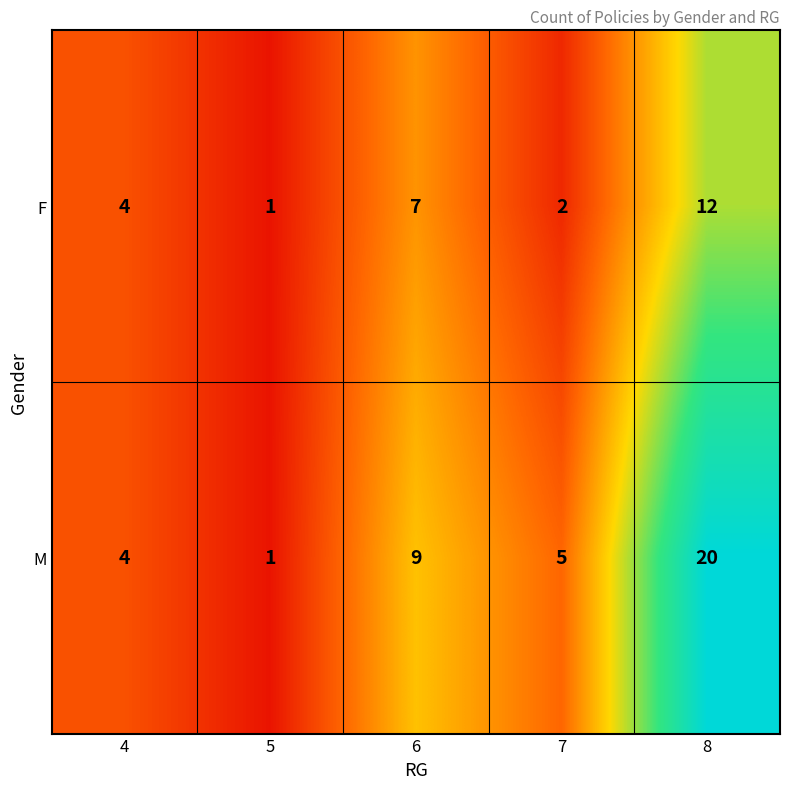

What is the sum of all F values?

26